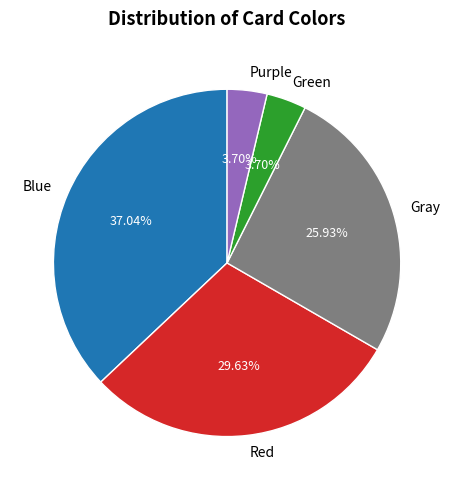

To the nearest percent, what percentage of the pie is Green?

4%